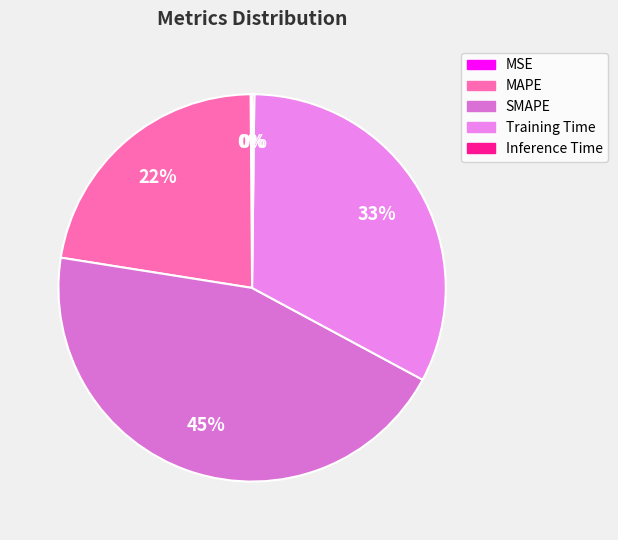

Is it true that Inference Time is 0% of the pie?

True